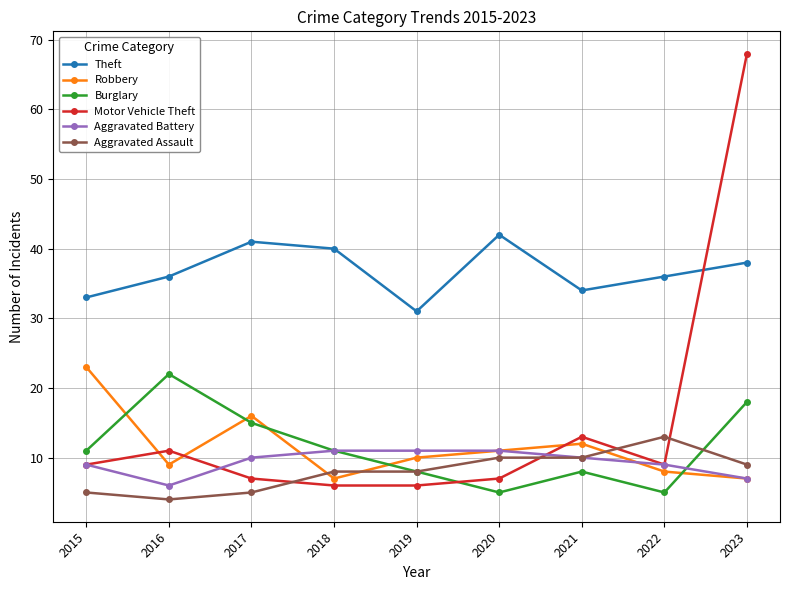

What is the lowest value of the Aggravated Battery series?

6